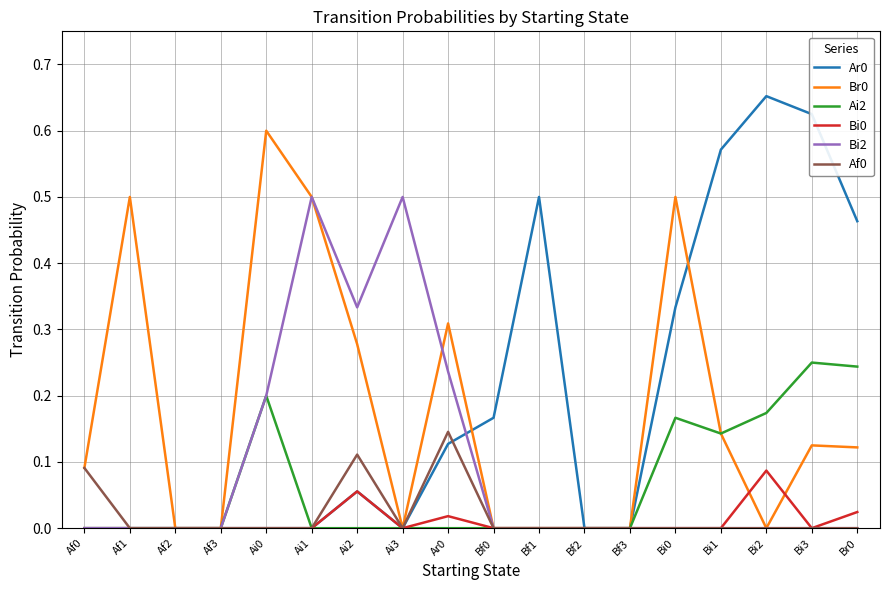

Which category has the highest value in the Ar0 series?

Bi2